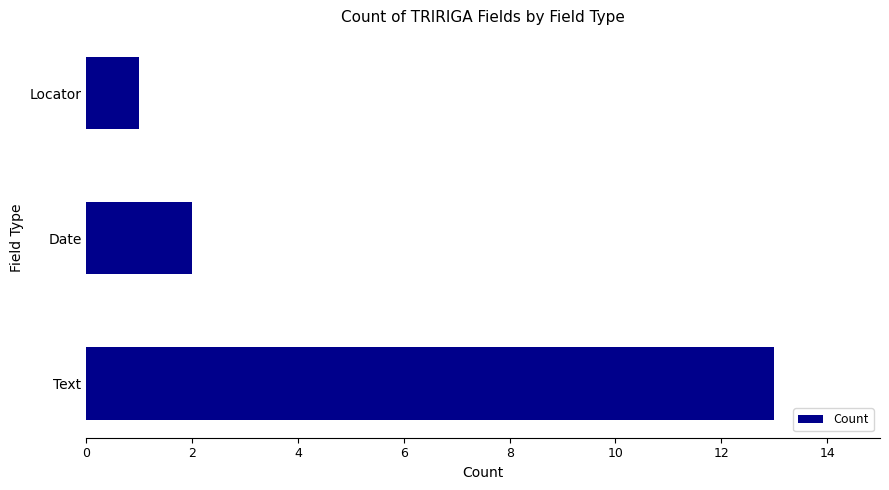

Rank the categories by value from highest to lowest.

Text, Date, Locator